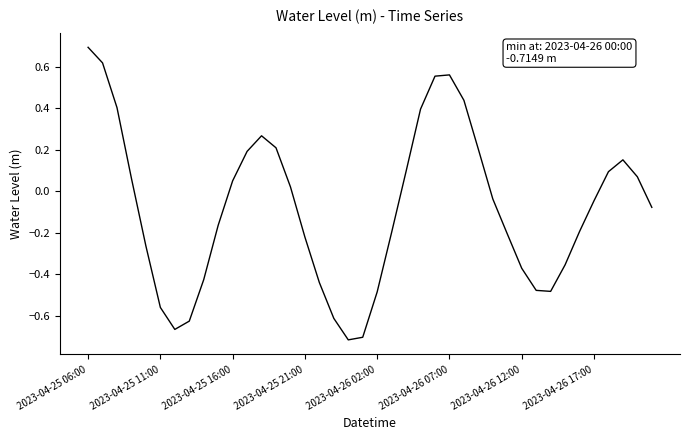

At which category does the chart reach its minimum across all series?

18